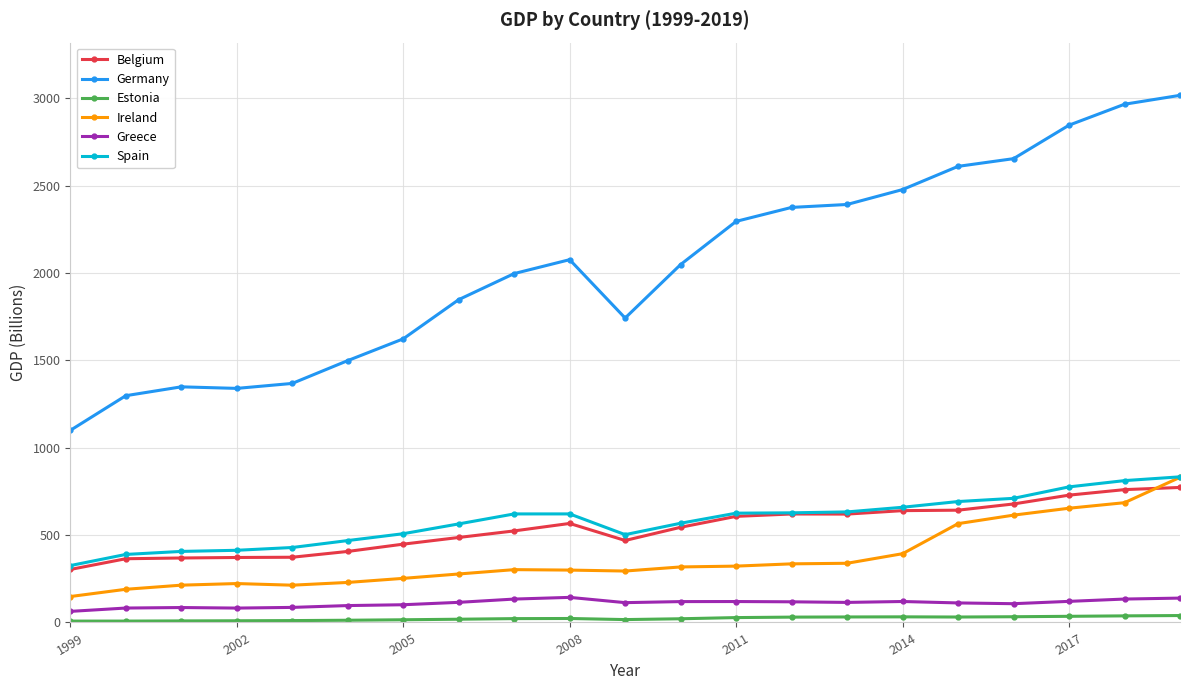

True or false: Estonia and Ireland intersect in this chart.

False